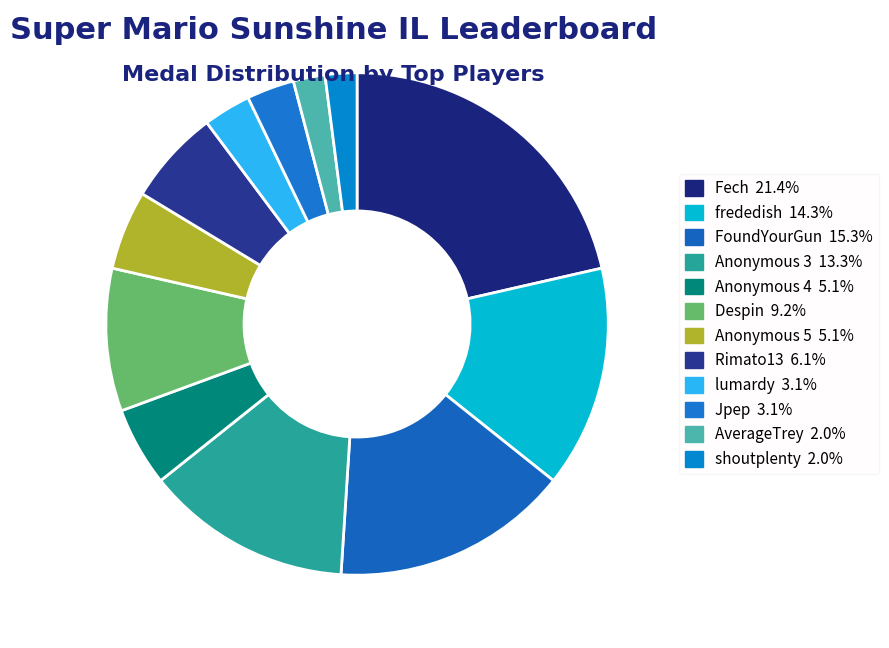

How many slices are in this pie chart?

12